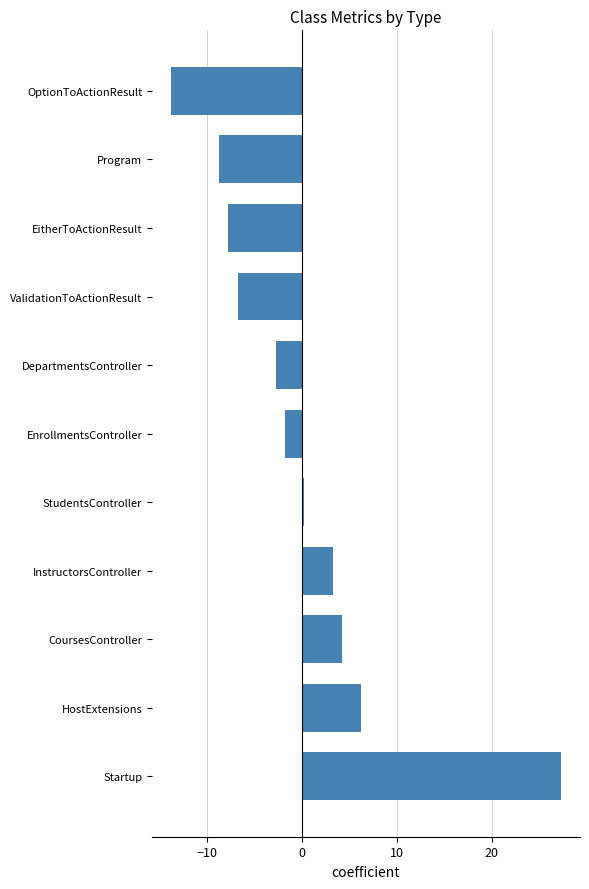

Reading top to bottom, what are all the values shown in this chart?

OptionToActionResult=-13.7	Program=-8.7	EitherToActionResult=-7.7	ValidationToActionResult=-6.7	DepartmentsController=-2.7	EnrollmentsController=-1.7	StudentsController=0.3	InstructorsController=3.3	CoursesController=4.3	HostExtensions=6.3	Startup=27.3